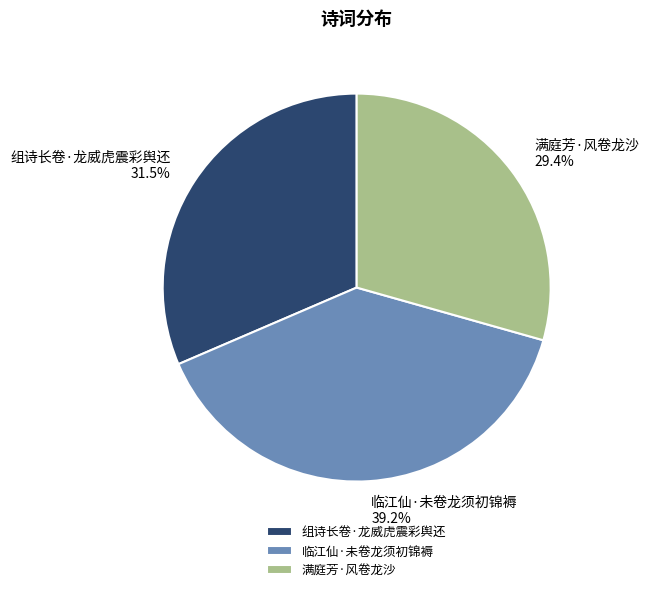

How many segments does this pie chart have?

3